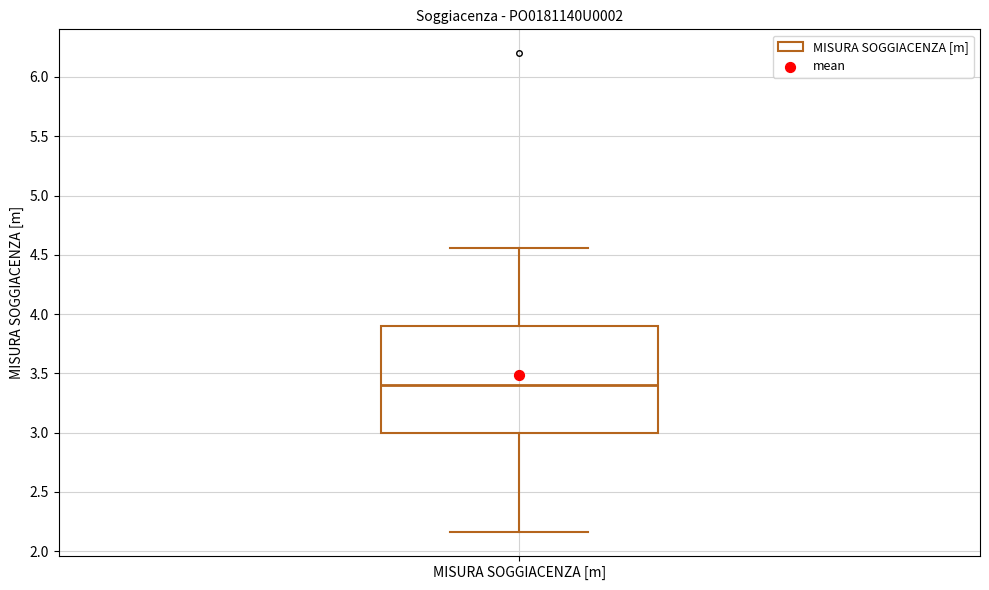

Transcribe this box plot: give where the median line is, the range the box spans, and where the two whiskers end, as read against the y-axis. The values are not printed on the chart, so give them approximately, as read against the axis.

median 3.40, box 3.00 to 3.90, whiskers 2.15 to 4.55